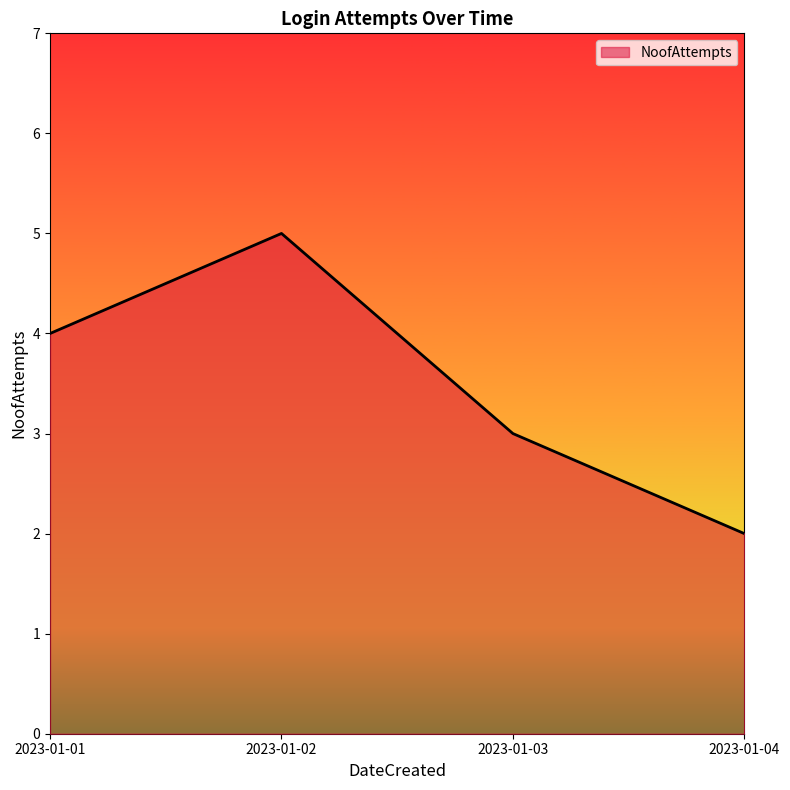

What value does the data have at 2023-01-03?

3